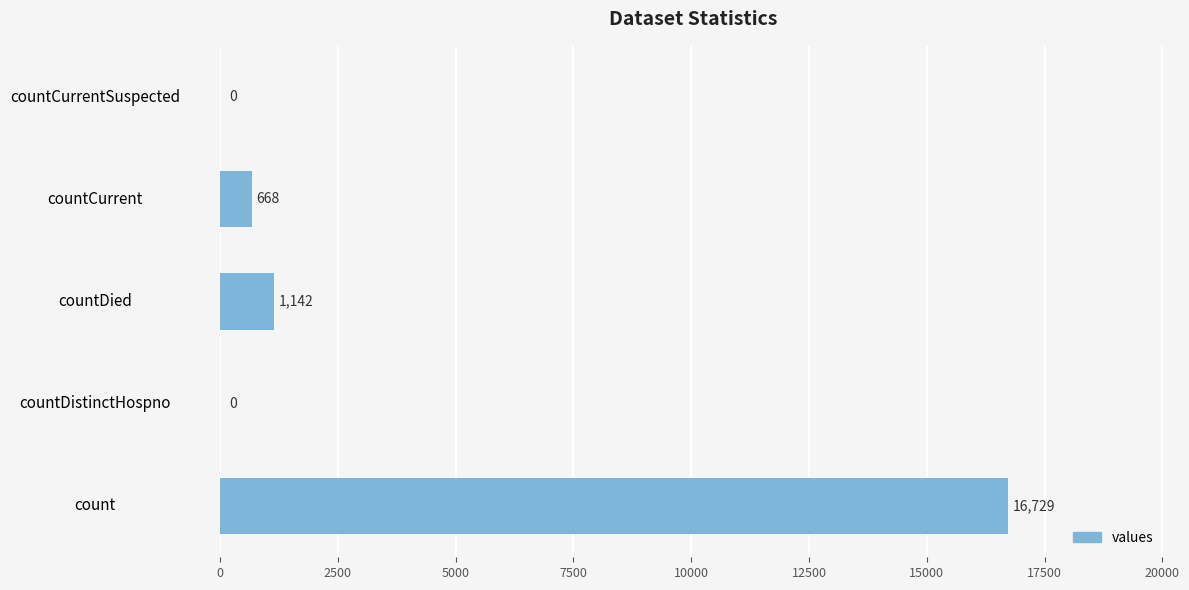

What is the greatest value displayed?

16729